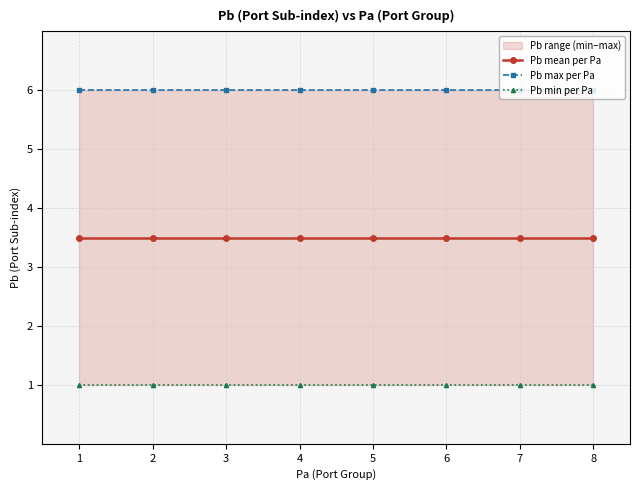

Rank the series by their maximum value, from highest to lowest.

Pb max per Pa, Pb mean per Pa, Pb min per Pa